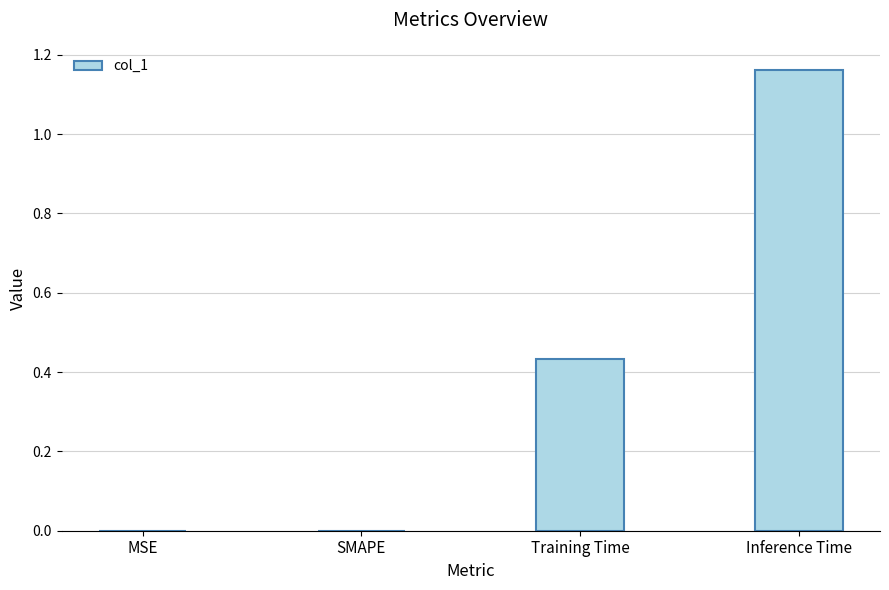

Which has a higher value, Training Time or Inference Time?

Inference Time